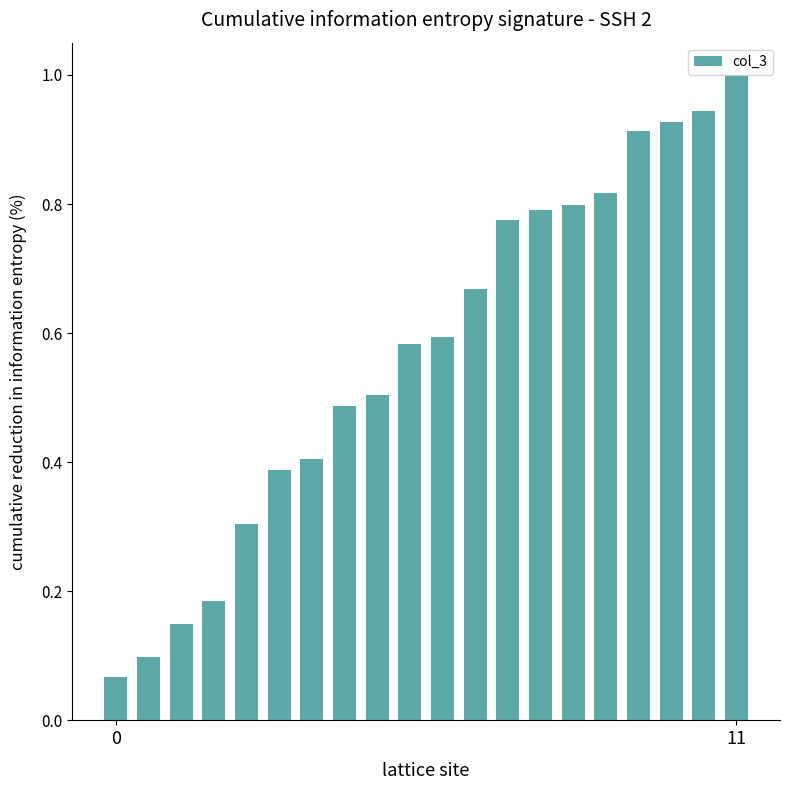

What is the sum of all values?

11.4